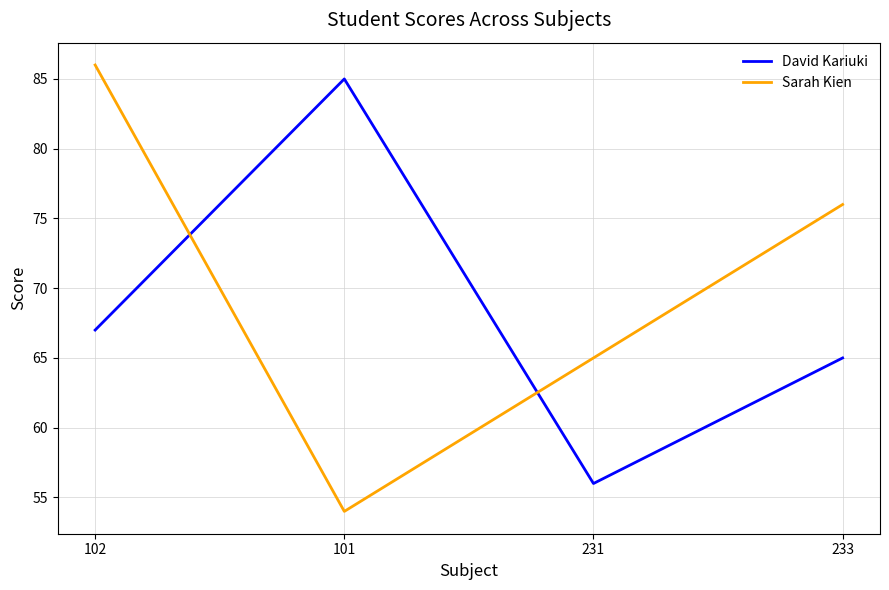

Reading left to right, extract all data points from this chart.

David Kariuki: 102=67	101=85	231=56	233=65
Sarah Kien: 102=86	101=54	231=65	233=76